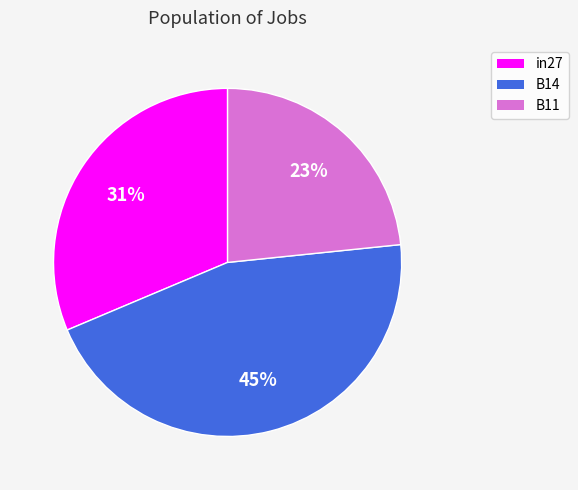

Rank the categories by value from lowest to highest.

B11, in27, B14